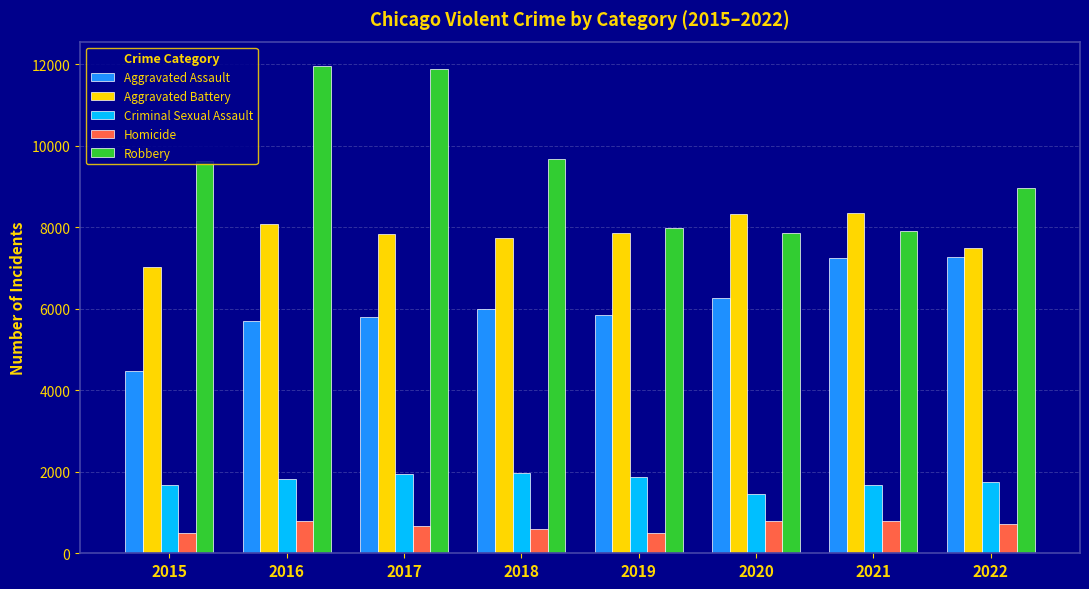

What is the highest value of the Homicide series?

803